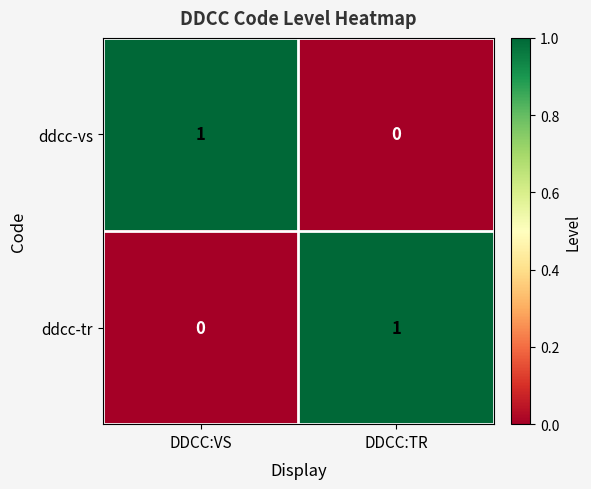

Reading left to right, transcribe all the data shown in this chart.

ddcc-vs: 1	0
ddcc-tr: 0	1